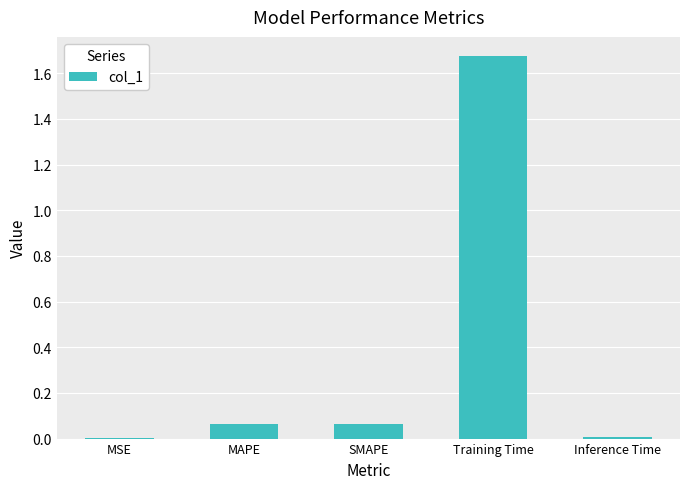

What is the sum of all values?

1.8